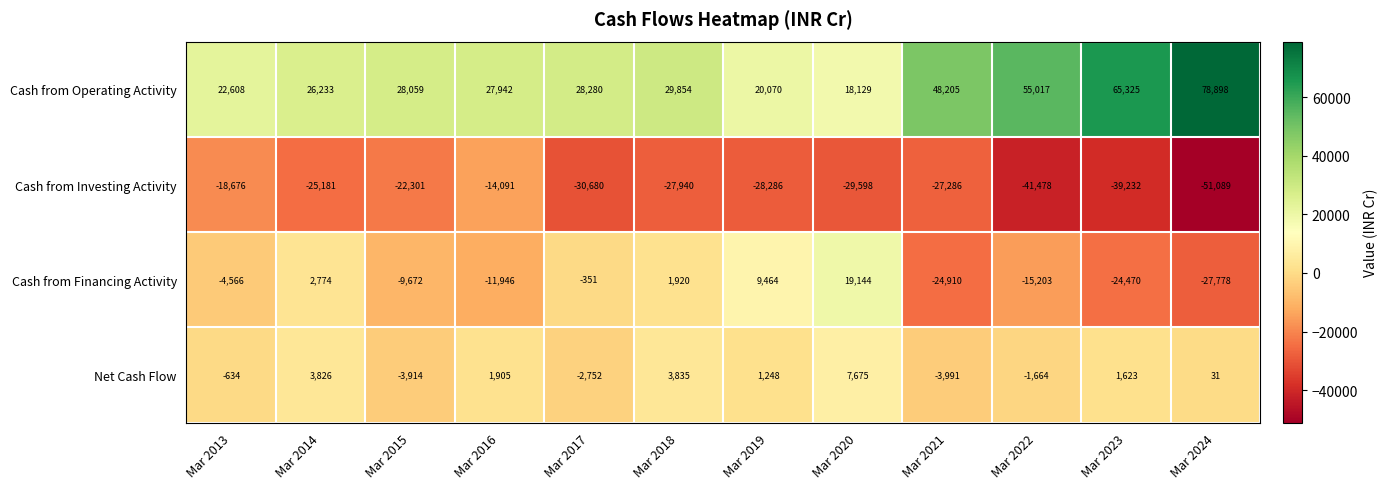

Count the number of categories in the chart.

12